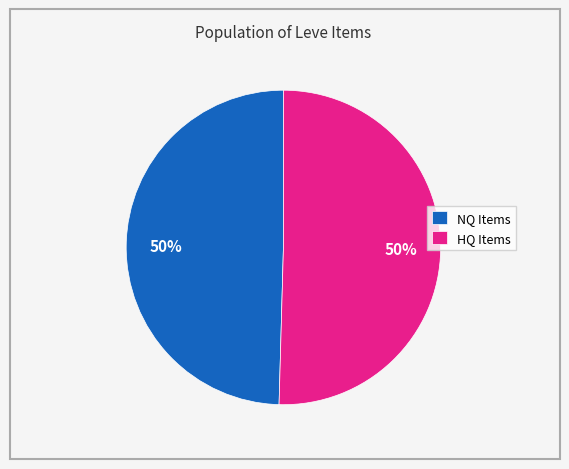

True or false: HQ Items accounts for 36% of the total.

False